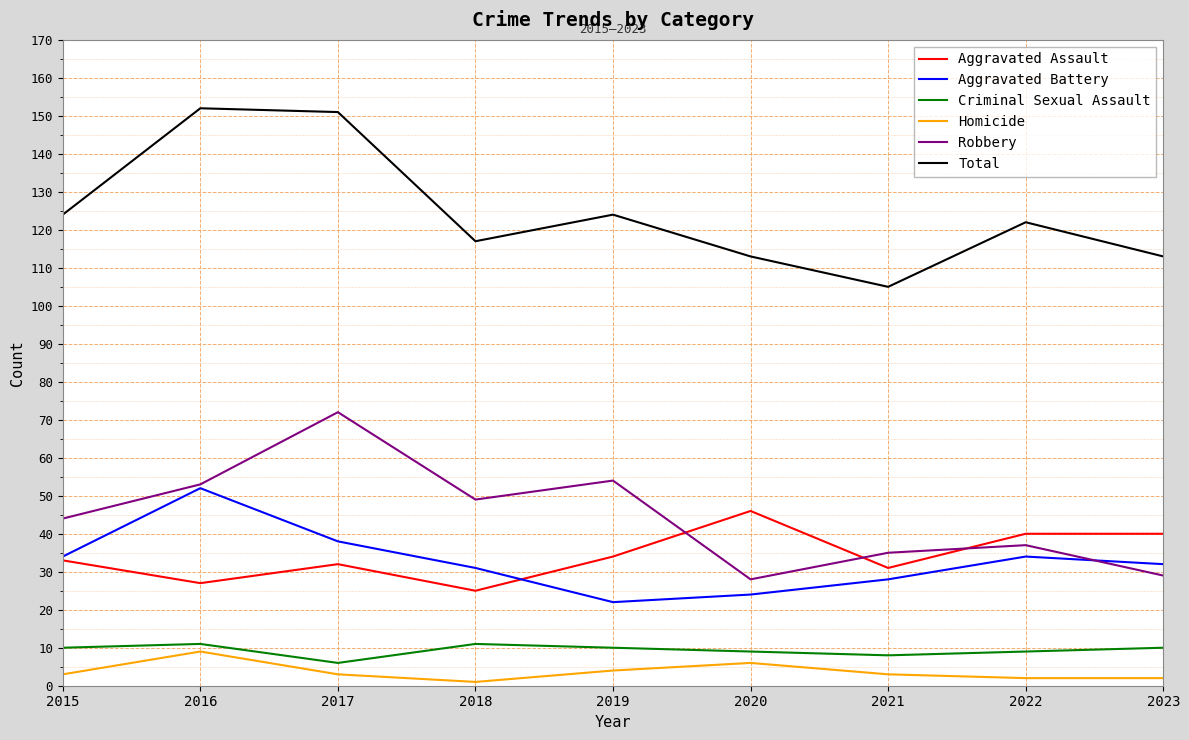

True or false: Robbery has a value of 53 at 2016.

True